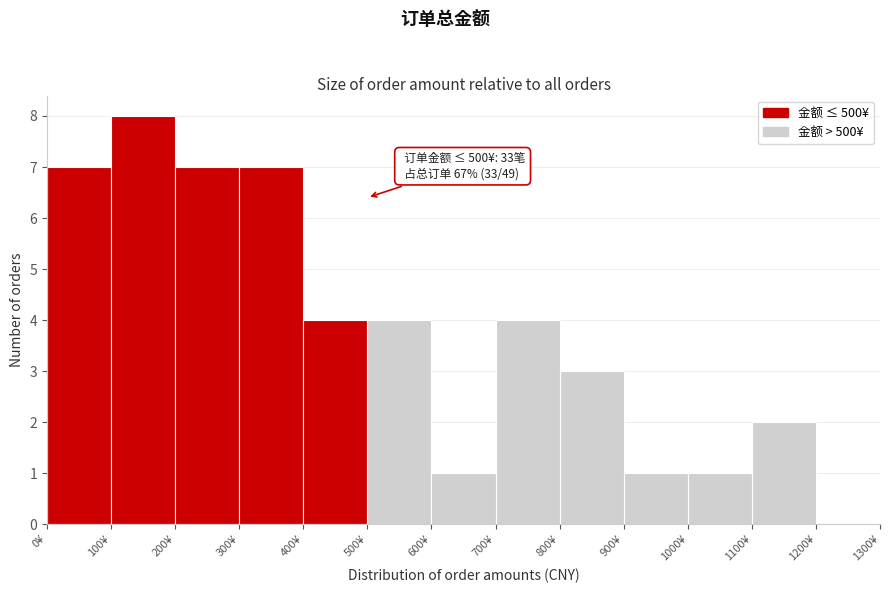

Over which range of the x-axis is the bar tallest?

100 to 200